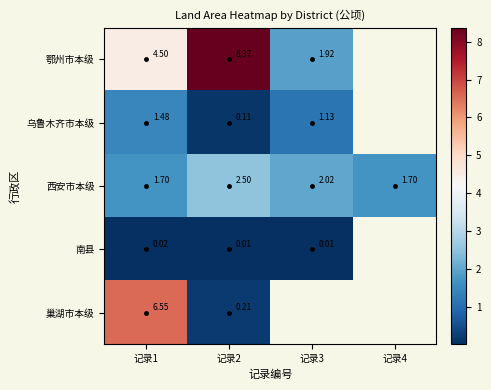

At how many categories does at least one series exceed 2?

3